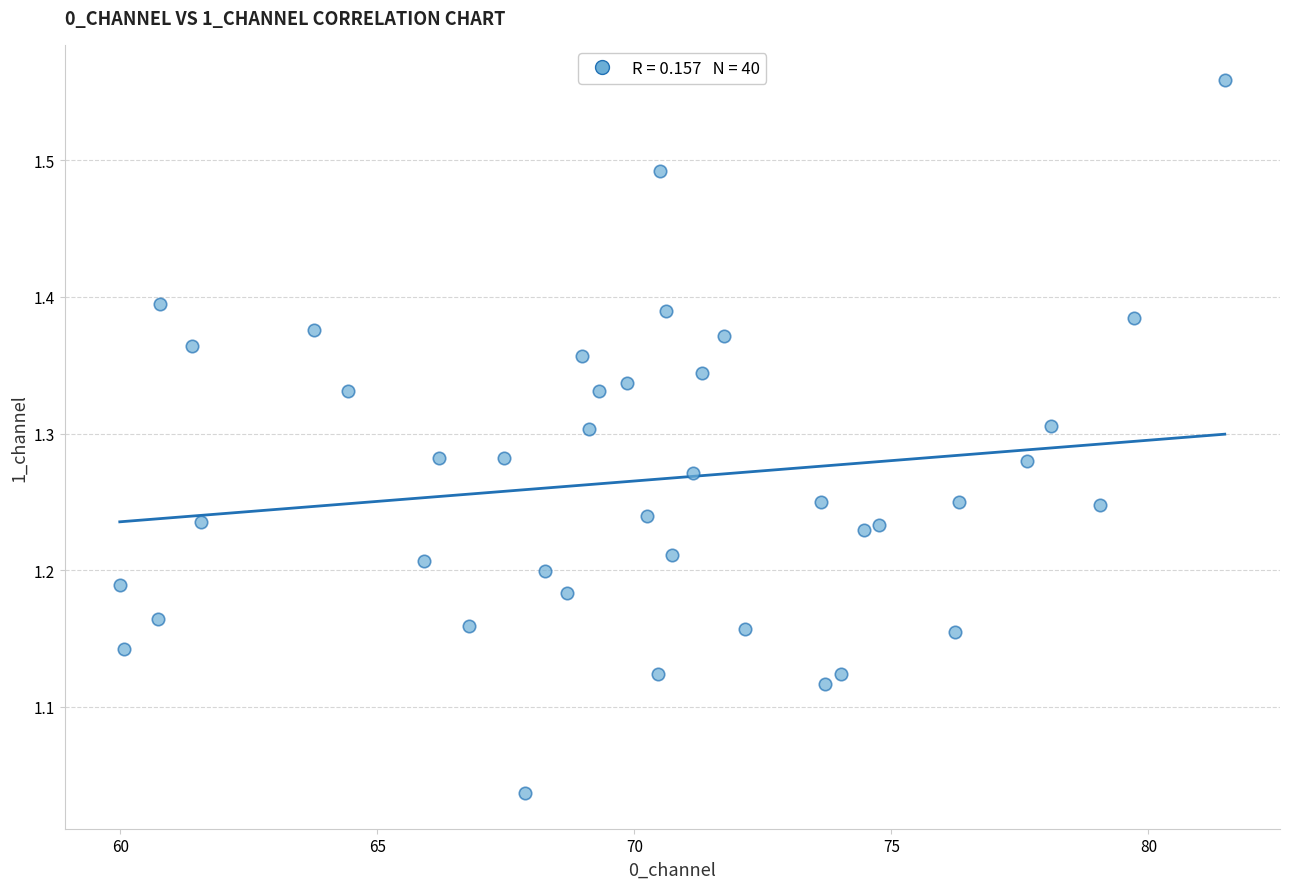

What is the range of Y values (max minus min)?

0.5